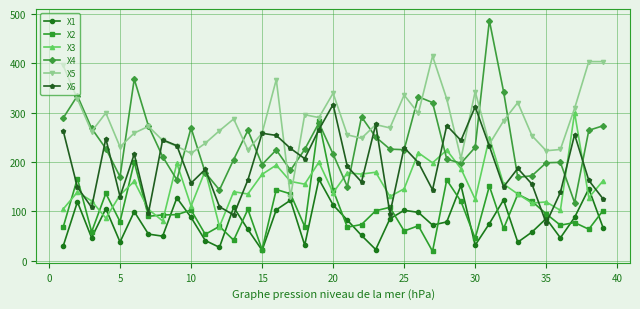

Which series has the largest total across all categories?

X5